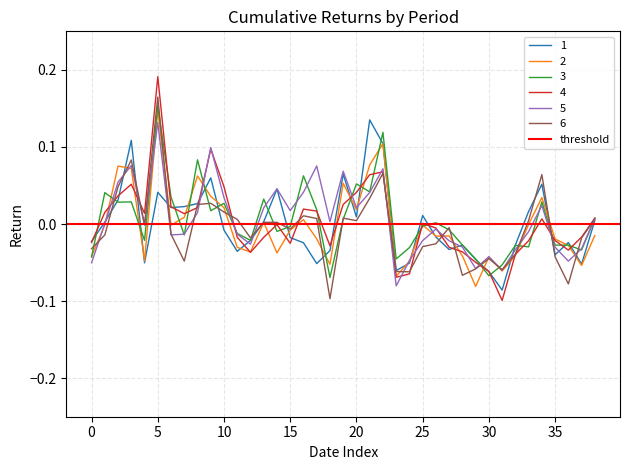

Is it true that 2 equals -0.1 at 30?

False